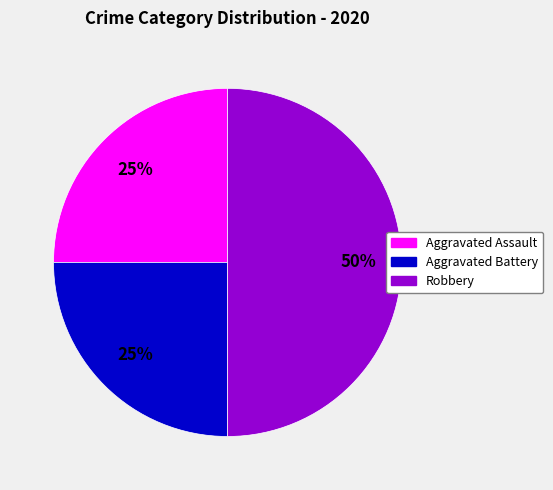

Combined, do Robbery and Aggravated Assault account for over 50%?

Yes